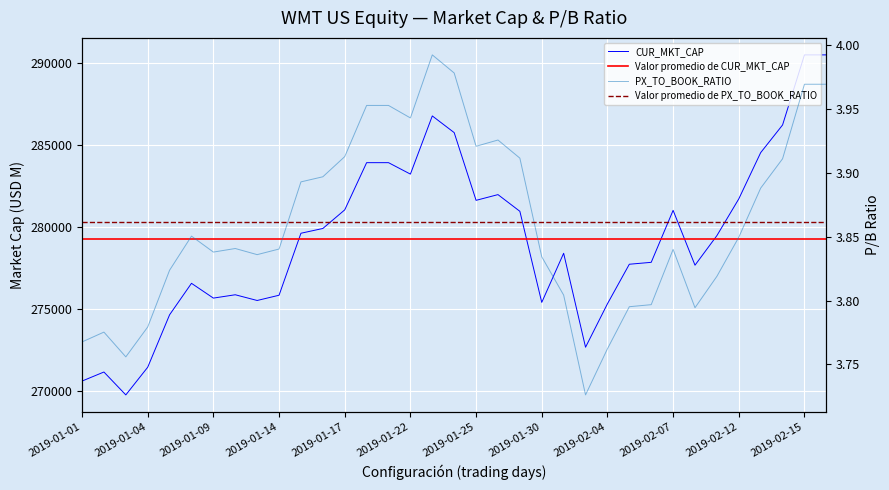

What is the label of the 26th point from the left?

25